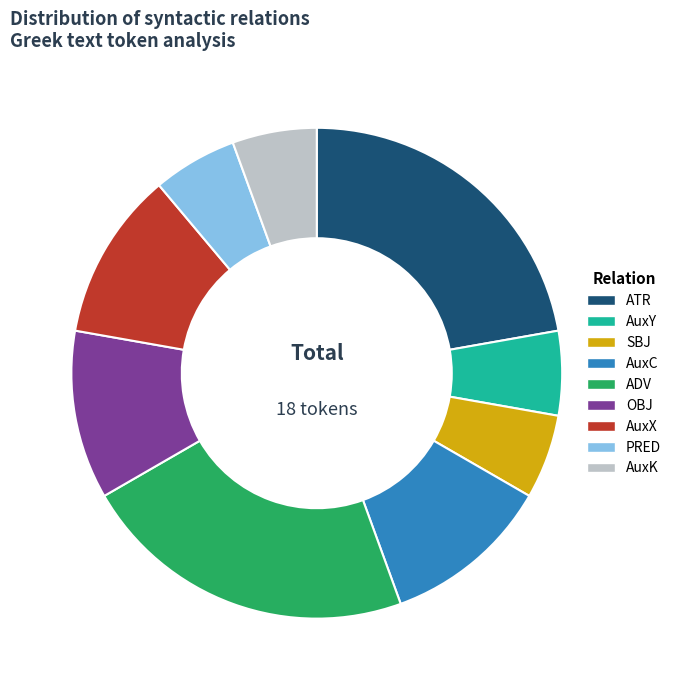

Is there any slice that represents more than half of the pie?

No